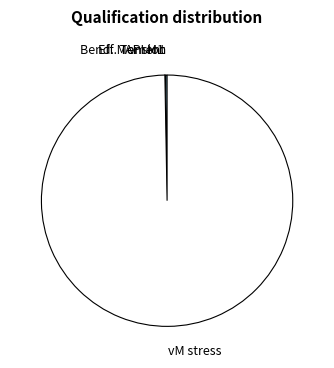

The vM stress slice represents 90% of the pie. True or false?

False